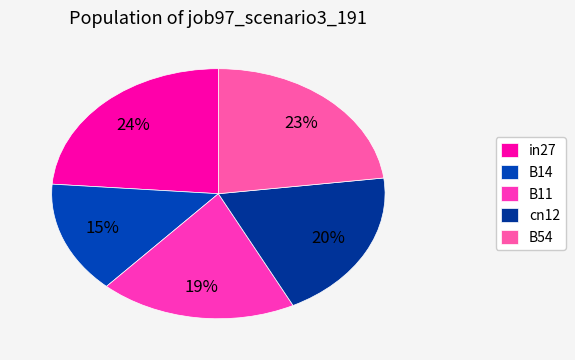

To the nearest percent, what portion does B14 represent?

15%